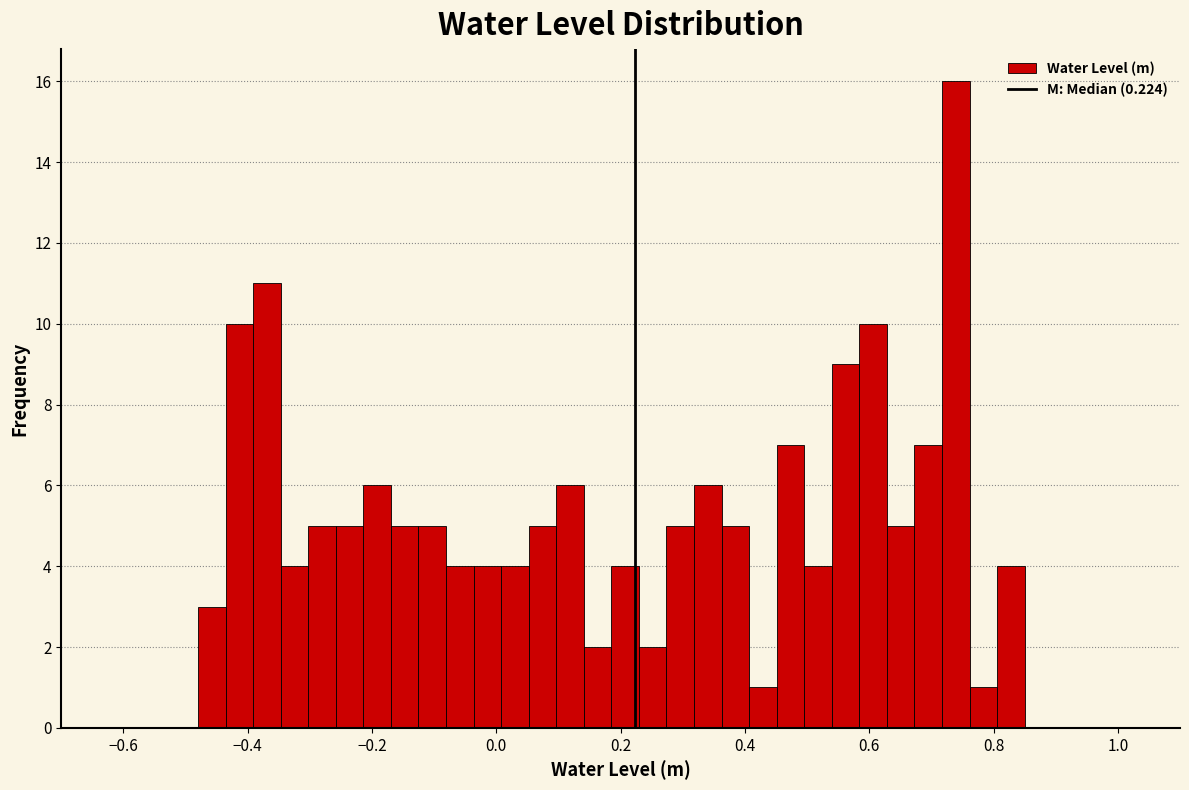

Read against the x-axis, roughly where is the centre of the tallest bar?

0.74